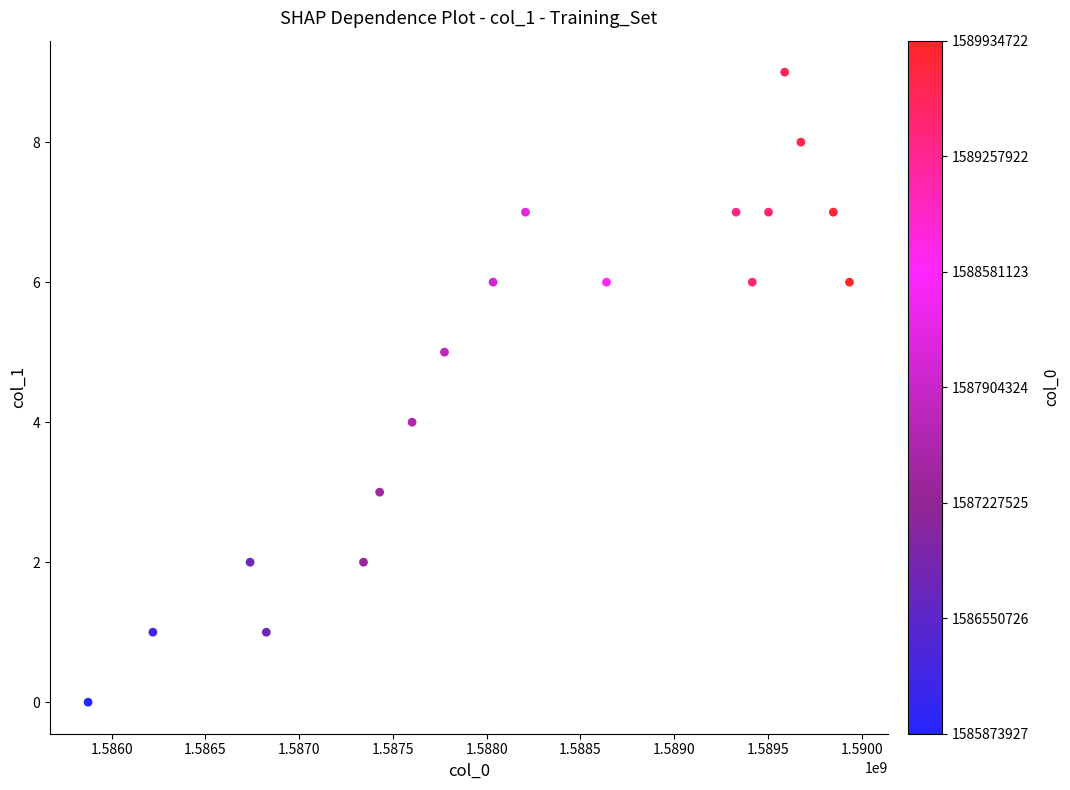

What is the range of X values (max minus min)?

4060795